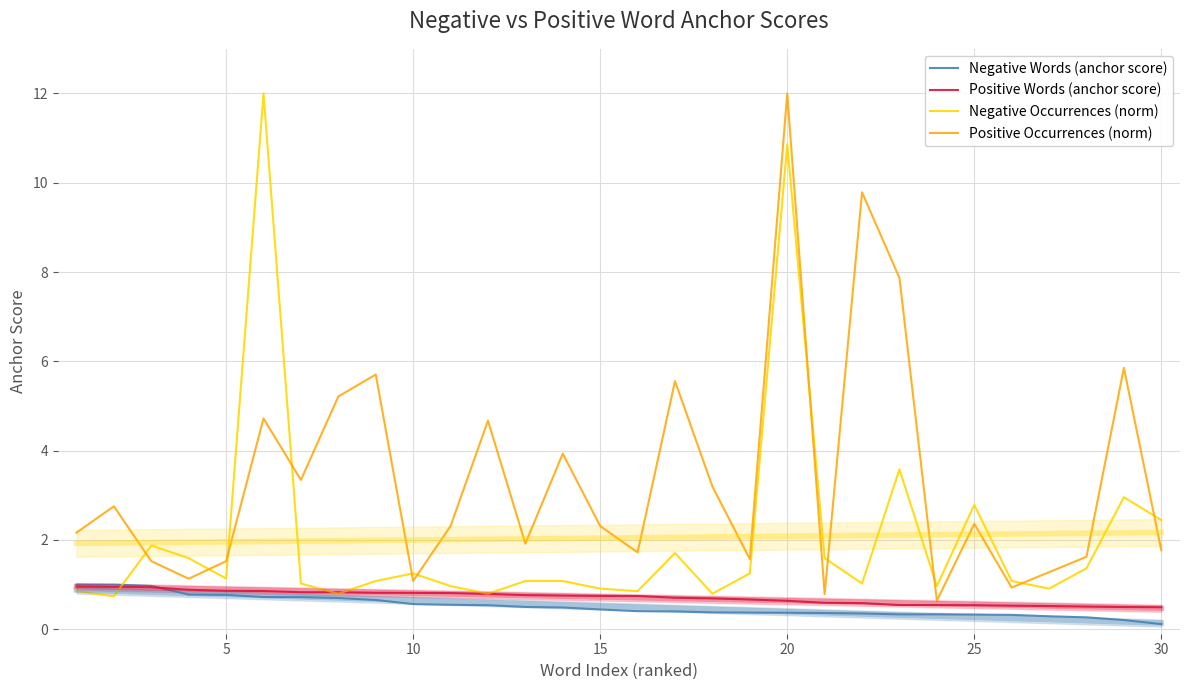

Reading left to right, what are all the values shown in this chart?

Negative Words (anchor score): 1.0	1.0	1.0	0.8	0.8	0.7	0.7	0.7	0.7	0.6	0.5	0.5	0.5	0.5	0.4	0.4	0.4	0.4	0.4	0.4	0.4	0.4	0.3	0.3	0.3	0.3	0.3	0.3	0.2	0.1
Positive Words (anchor score): 1.0	0.9	0.9	0.9	0.9	0.9	0.8	0.8	0.8	0.8	0.8	0.8	0.8	0.8	0.7	0.7	0.7	0.7	0.7	0.6	0.6	0.6	0.5	0.5	0.5	0.5	0.5	0.5	0.5	0.5
Negative Occurrences (norm): 0.9	0.7	1.9	1.6	1.1	12.0	1.0	0.8	1.1	1.3	1.0	0.8	1.1	1.1	0.9	0.9	1.7	0.8	1.3	10.9	1.6	1.0	3.6	1.0	2.8	1.1	0.9	1.4	3.0	2.4
Positive Occurrences (norm): 2.2	2.8	1.5	1.1	1.5	4.7	3.3	5.2	5.7	1.1	2.3	4.7	1.9	3.9	2.3	1.7	5.6	3.2	1.6	12.0	0.8	9.8	7.9	0.6	2.4	0.9	1.3	1.6	5.9	1.8